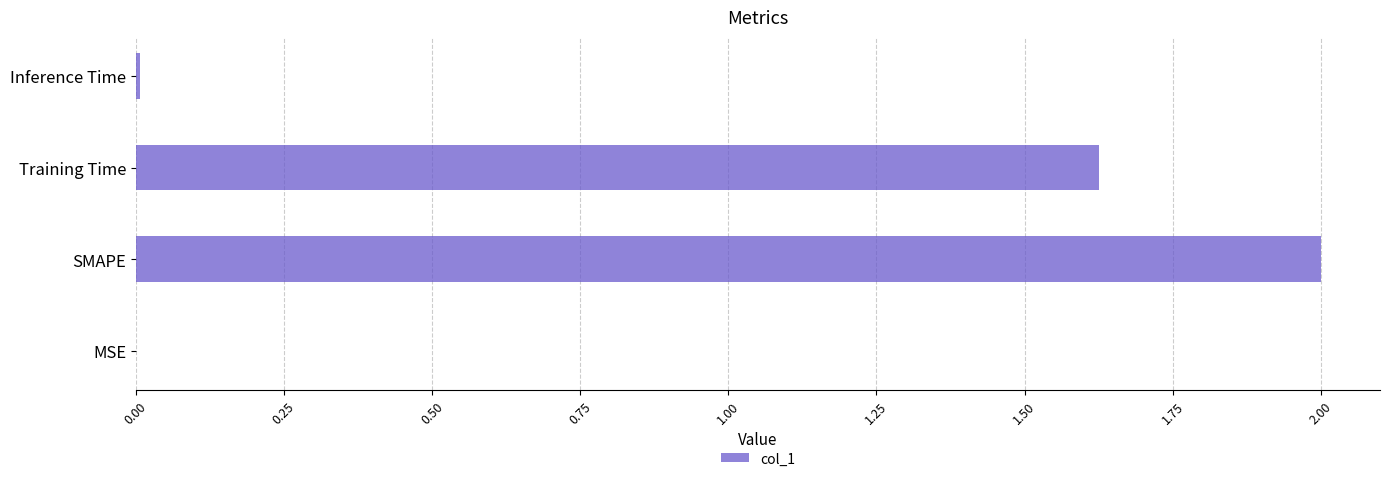

True or false: the data shows 0.6 at Training Time.

False